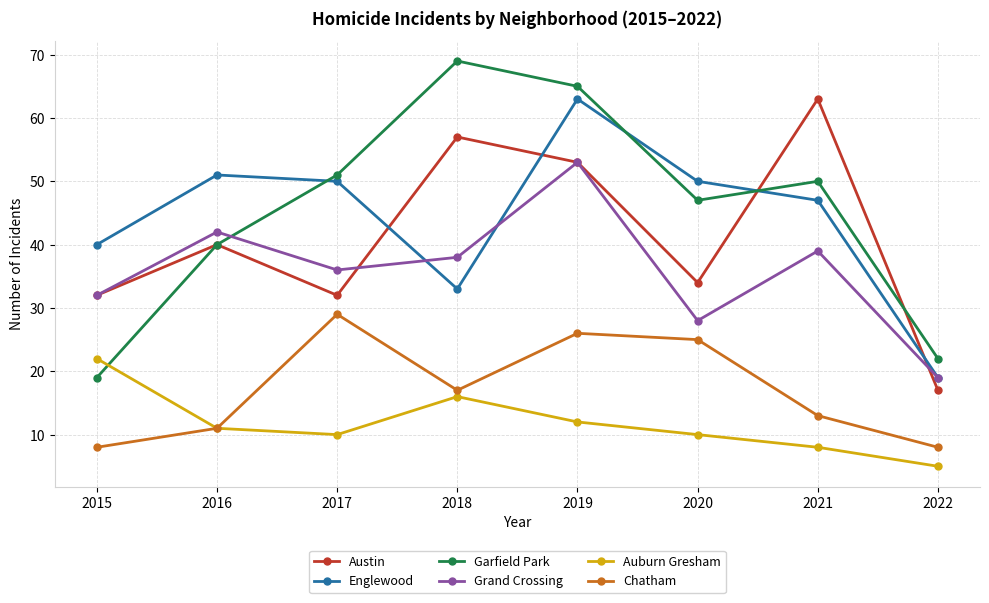

Reading right to left, extract all data points from this chart.

Austin: 2022=17	2021=63	2020=34	2019=53	2018=57	2017=32	2016=40	2015=32
Englewood: 2022=19	2021=47	2020=50	2019=63	2018=33	2017=50	2016=51	2015=40
Garfield Park: 2022=22	2021=50	2020=47	2019=65	2018=69	2017=51	2016=40	2015=19
Grand Crossing: 2022=19	2021=39	2020=28	2019=53	2018=38	2017=36	2016=42	2015=32
Auburn Gresham: 2022=5	2021=8	2020=10	2019=12	2018=16	2017=10	2016=11	2015=22
Chatham: 2022=8	2021=13	2020=25	2019=26	2018=17	2017=29	2016=11	2015=8